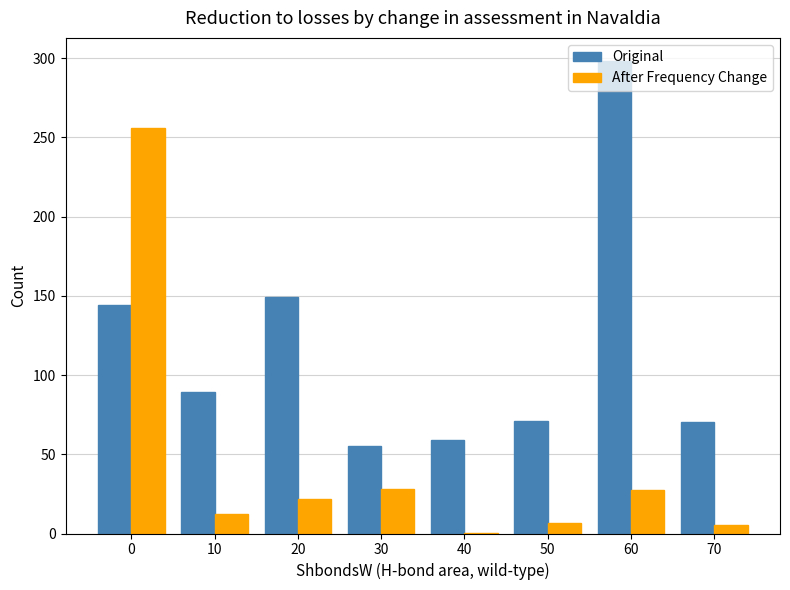

What is the total value across all series at 20?

171.3